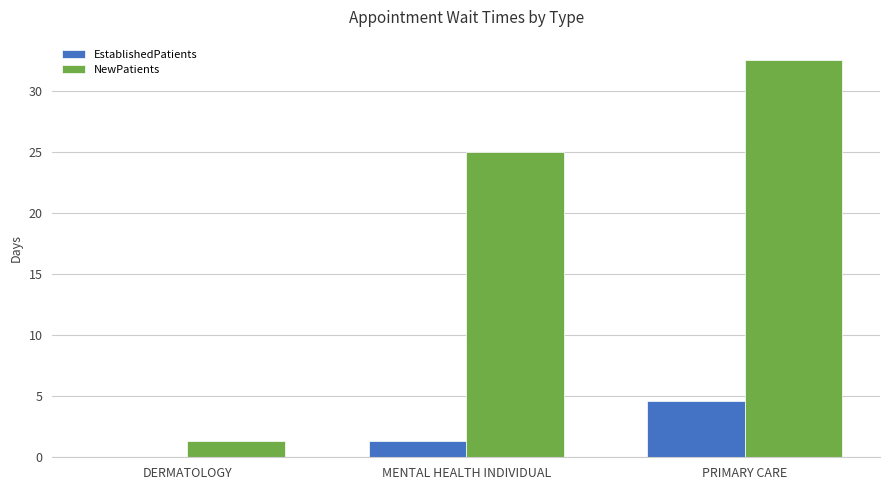

What is the sum of the EstablishedPatients values at PRIMARY CARE and DERMATOLOGY?

4.6